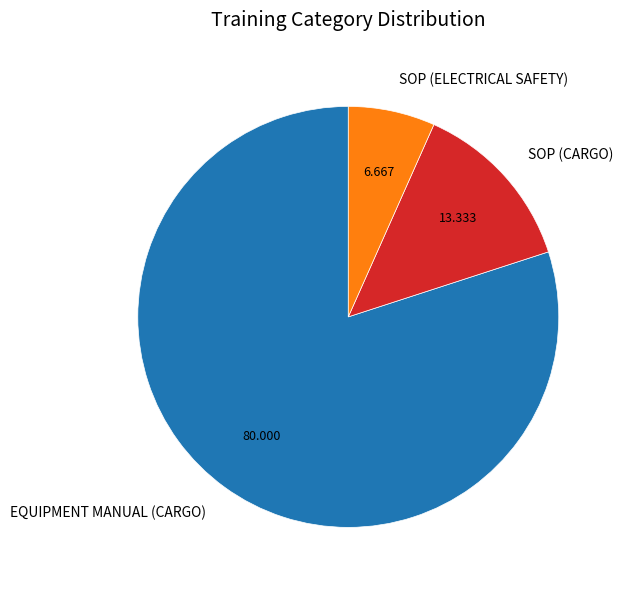

Between SOP (CARGO) and SOP (ELECTRICAL SAFETY), which is larger?

SOP (CARGO)